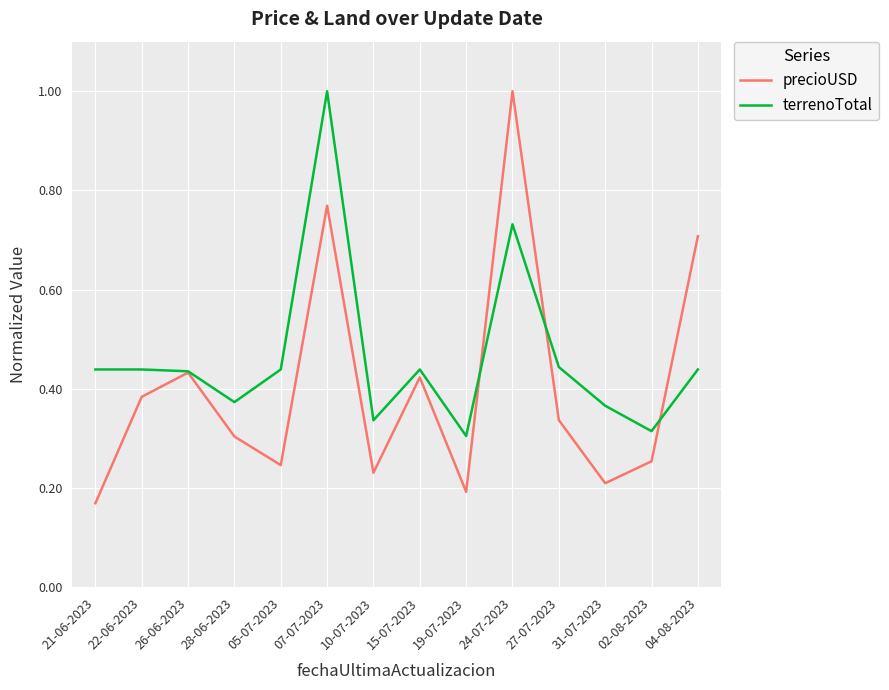

True or false: terrenoTotal has more than 0 interior local peaks.

True